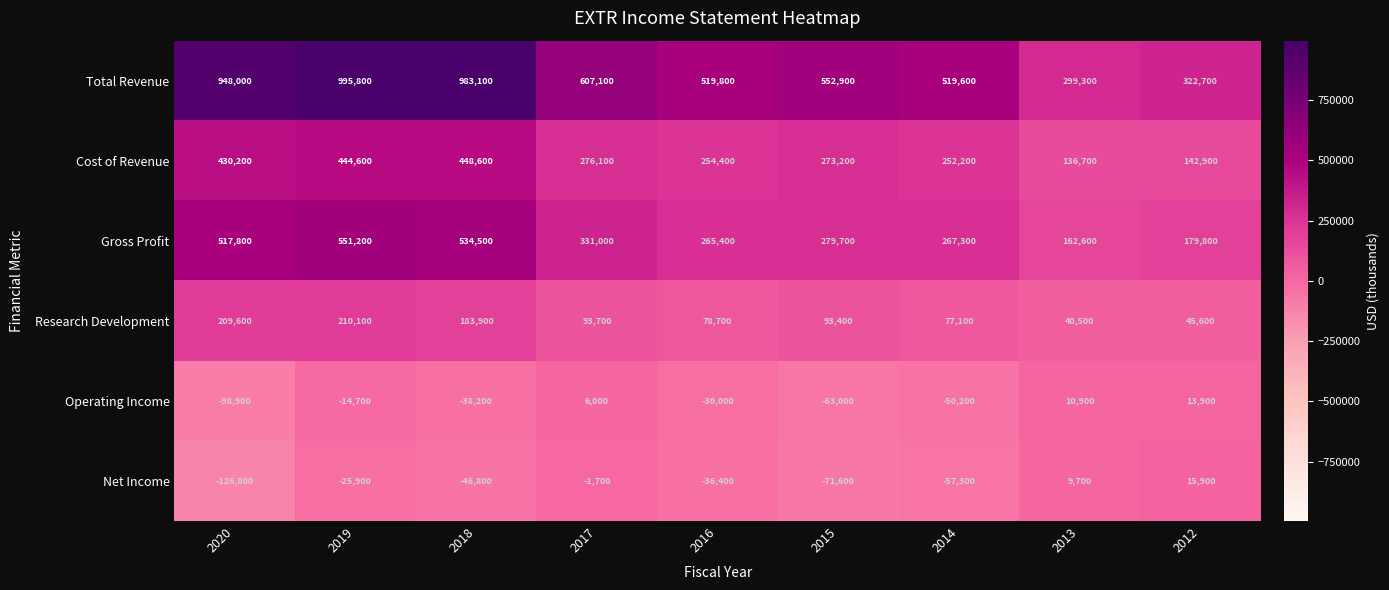

Is it true that Cost of Revenue equals 186548 at 2013?

False